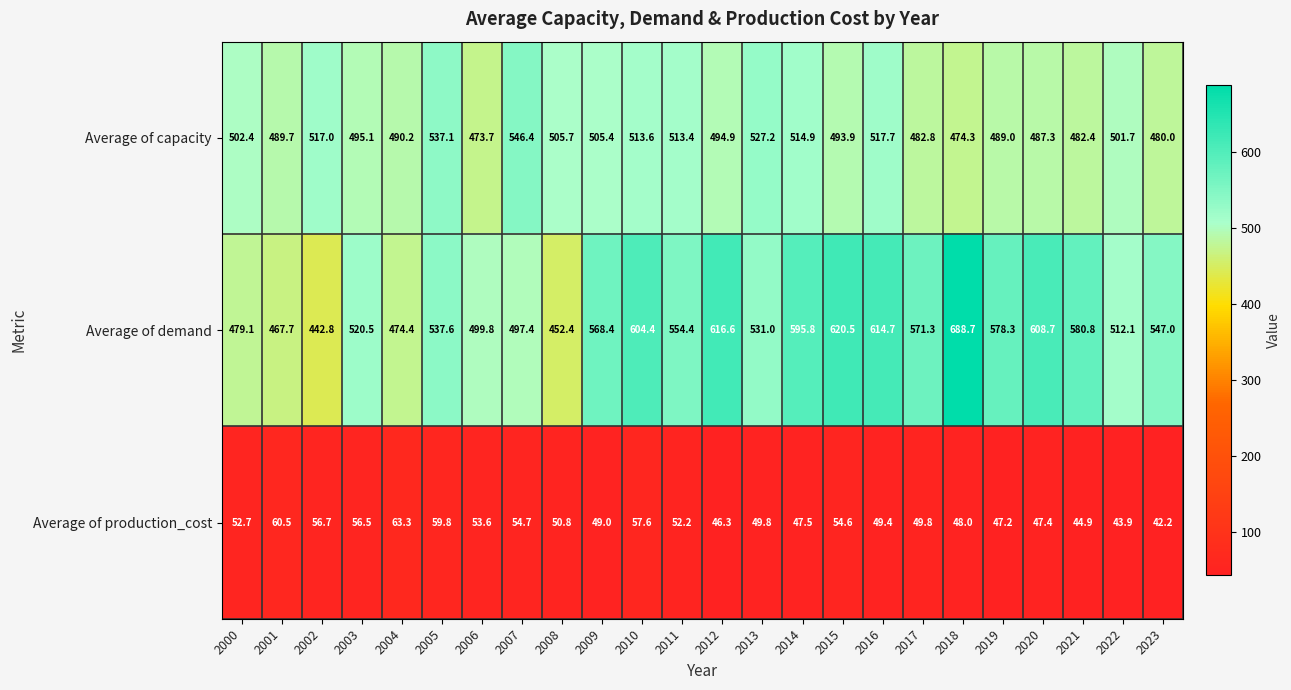

What is the maximum value for Average of capacity?

546.4